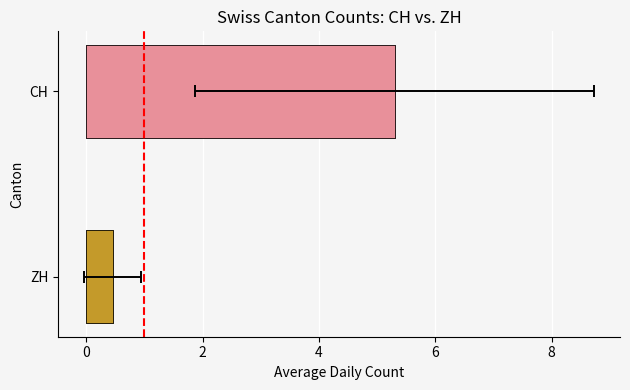

True or false: the data shows 1 at 0.

True